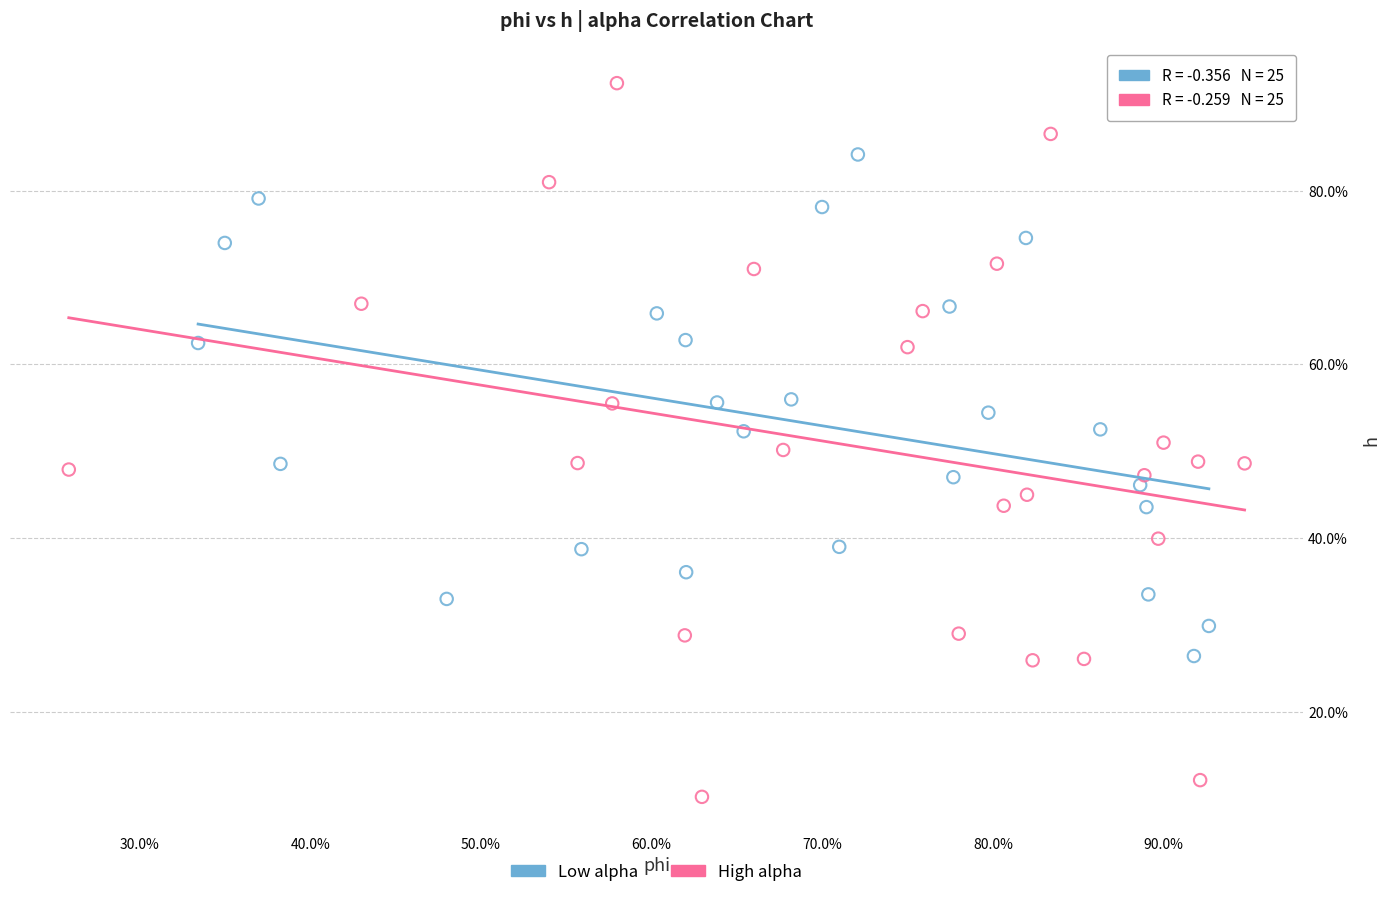

What are all the series names shown in the legend?

Low alpha, High alpha